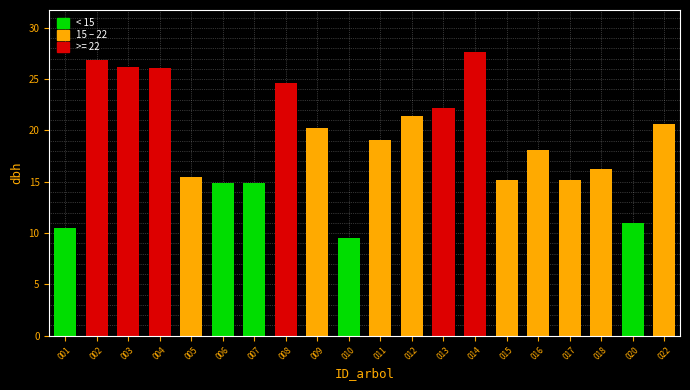

What is the difference between the values at 008 and 003?

1.6